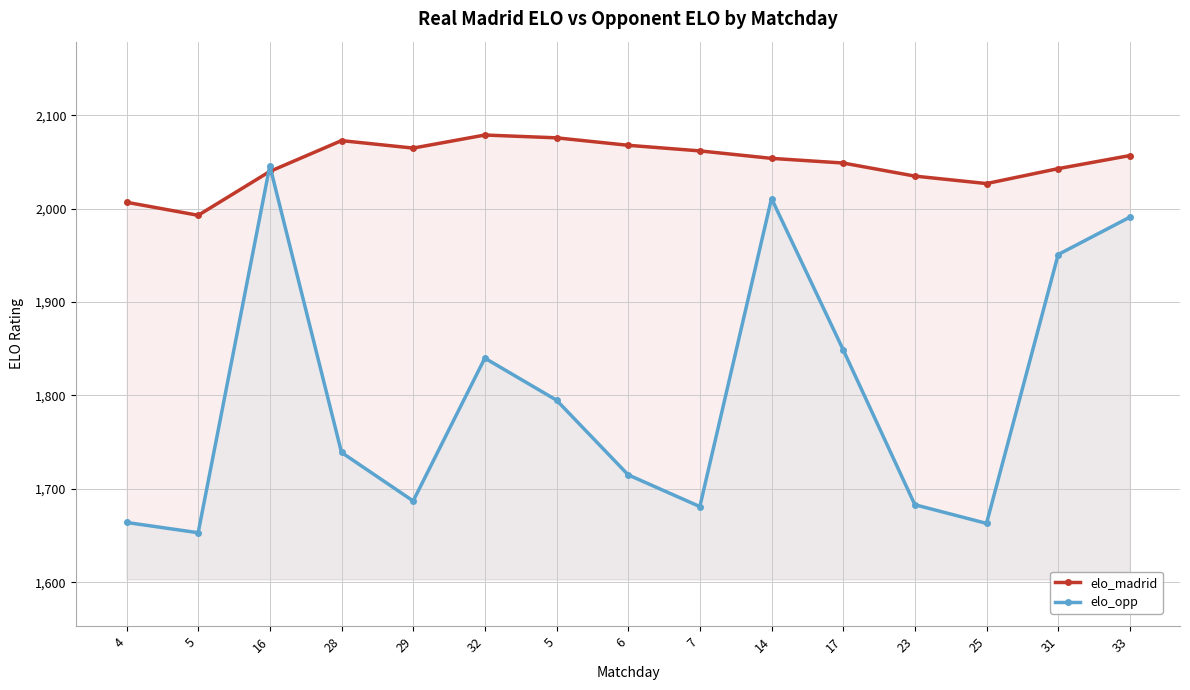

In elo_opp, how many points are higher than both neighbors (excluding endpoints)?

3